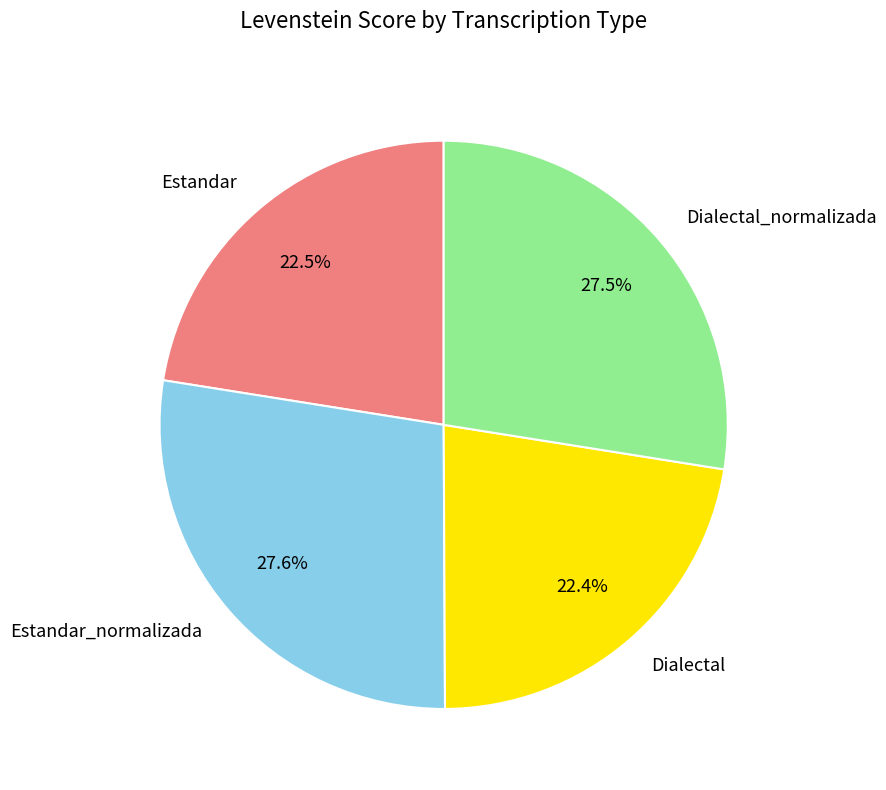

Does Dialectal_normalizada represent more than half of the total?

No